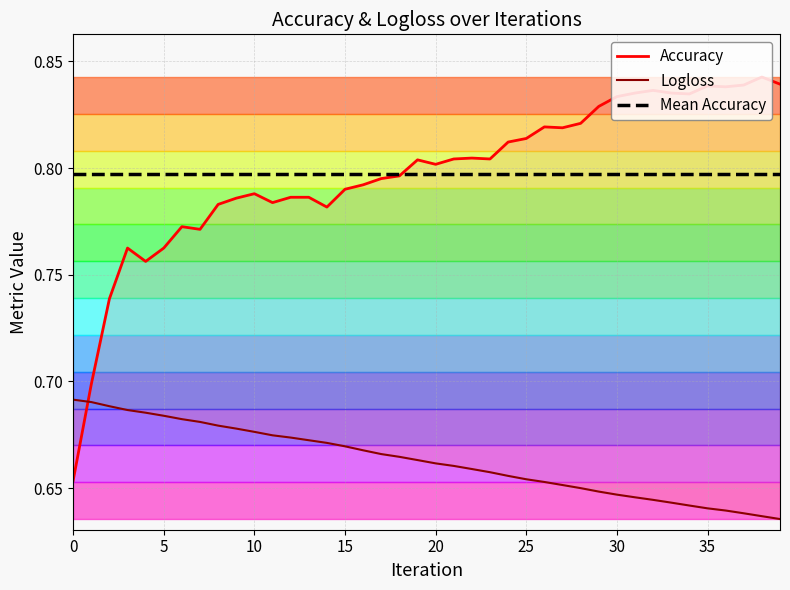

True or false: Accuracy has a value of 0.2 at 17.

False